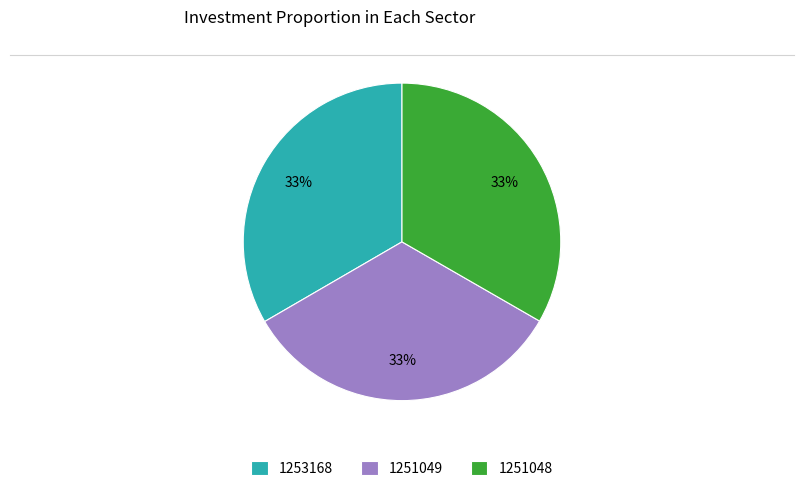

Combined, do 1251049 and 1251048 account for over 50%?

Yes